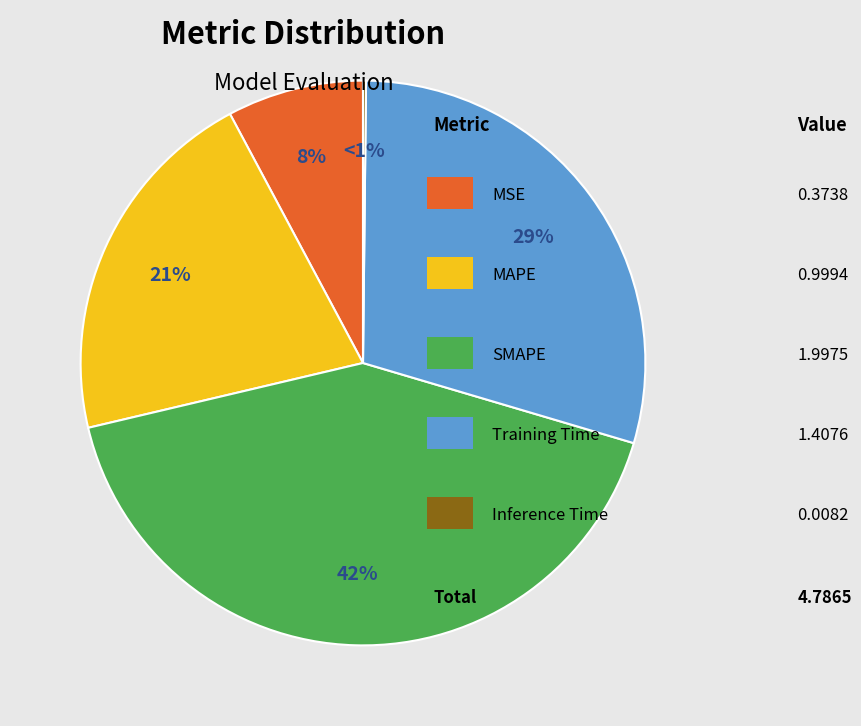

To the nearest percent, what is the combined percentage of SMAPE and MSE?

50%